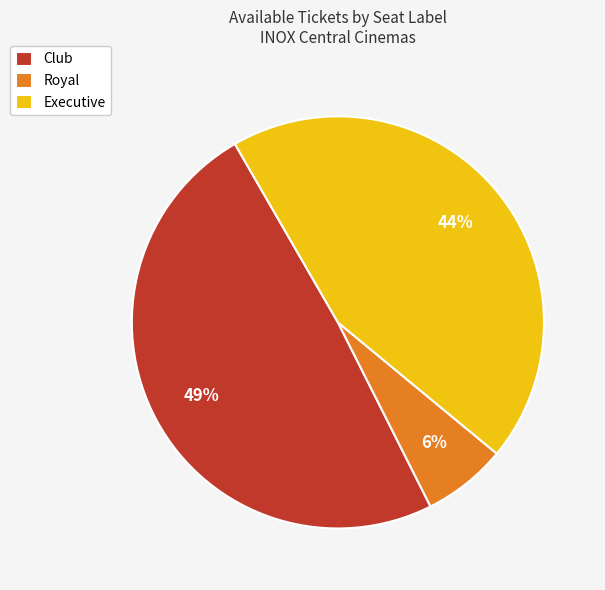

Rank the series at Royal from lowest to highest value.

Royal, Executive, Club